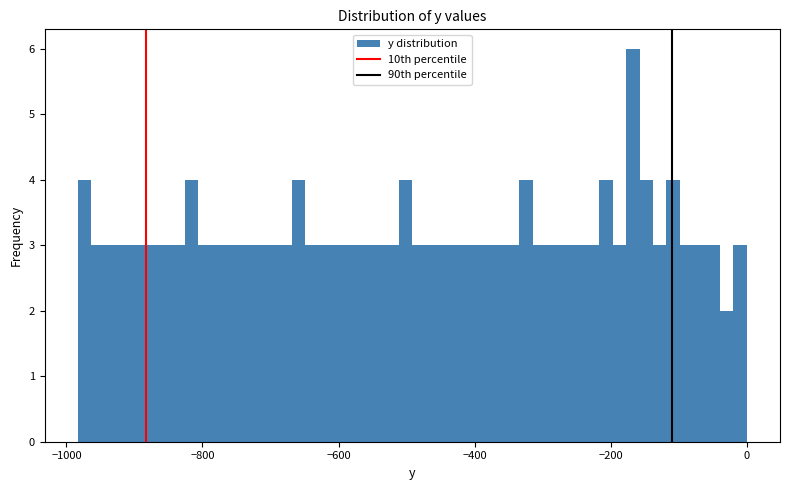

Around what value on the x-axis is the tallest bar? Give the approximate position of its centre, as read against the axis.

-160